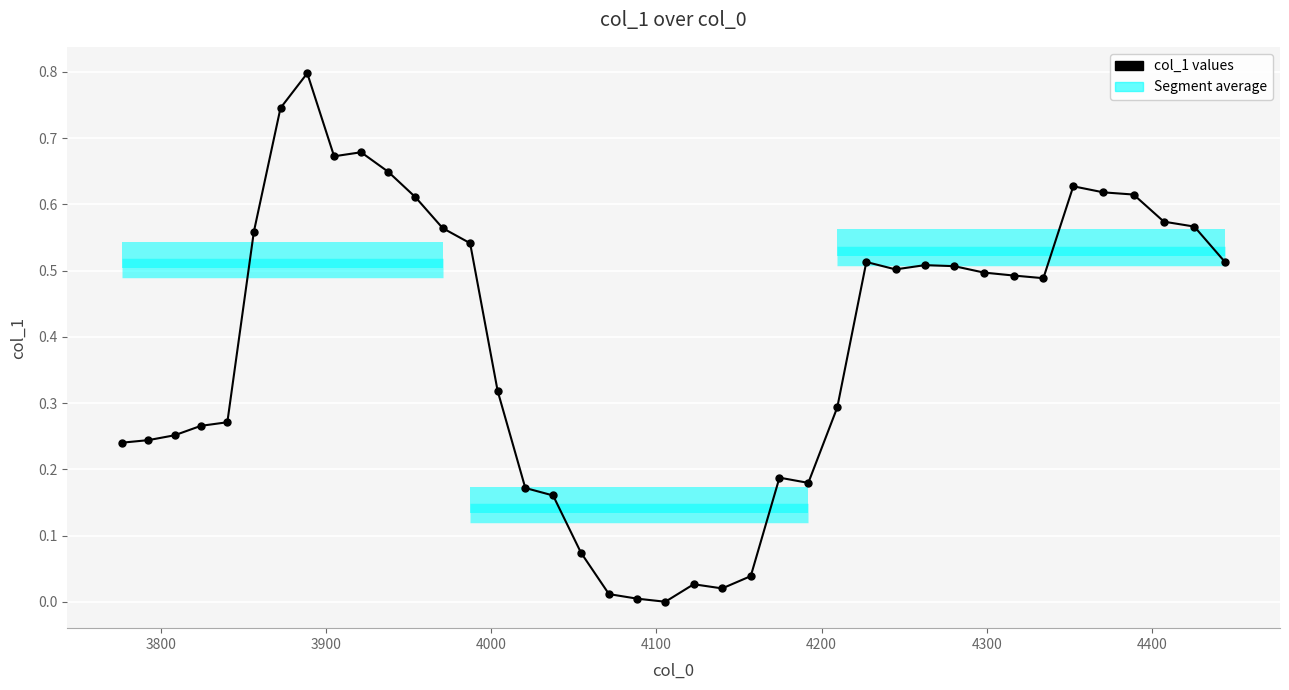

How many lines are shown in the chart?

1